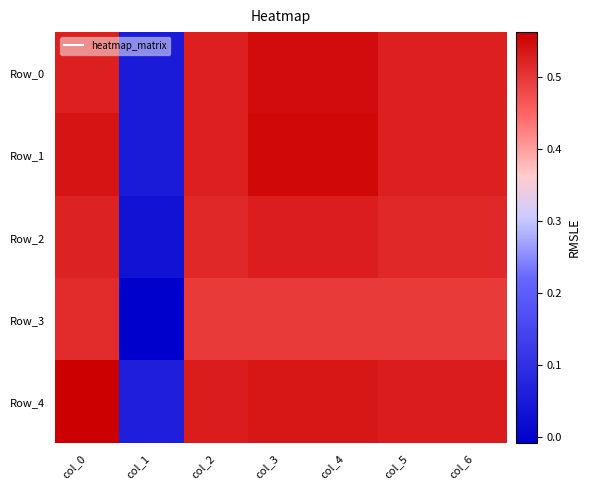

Reading left to right, transcribe all the data shown in this chart.

Row_0: col_0=0.5	col_1=0.1	col_2=0.5	col_3=0.5	col_4=0.5	col_5=0.5	col_6=0.5
Row_1: col_0=0.5	col_1=0.1	col_2=0.5	col_3=0.6	col_4=0.6	col_5=0.5	col_6=0.5
Row_2: col_0=0.5	col_1=0.0	col_2=0.5	col_3=0.5	col_4=0.5	col_5=0.5	col_6=0.5
Row_3: col_0=0.5	col_1=-0.0	col_2=0.5	col_3=0.5	col_4=0.5	col_5=0.5	col_6=0.5
Row_4: col_0=0.6	col_1=0.1	col_2=0.5	col_3=0.5	col_4=0.5	col_5=0.5	col_6=0.5